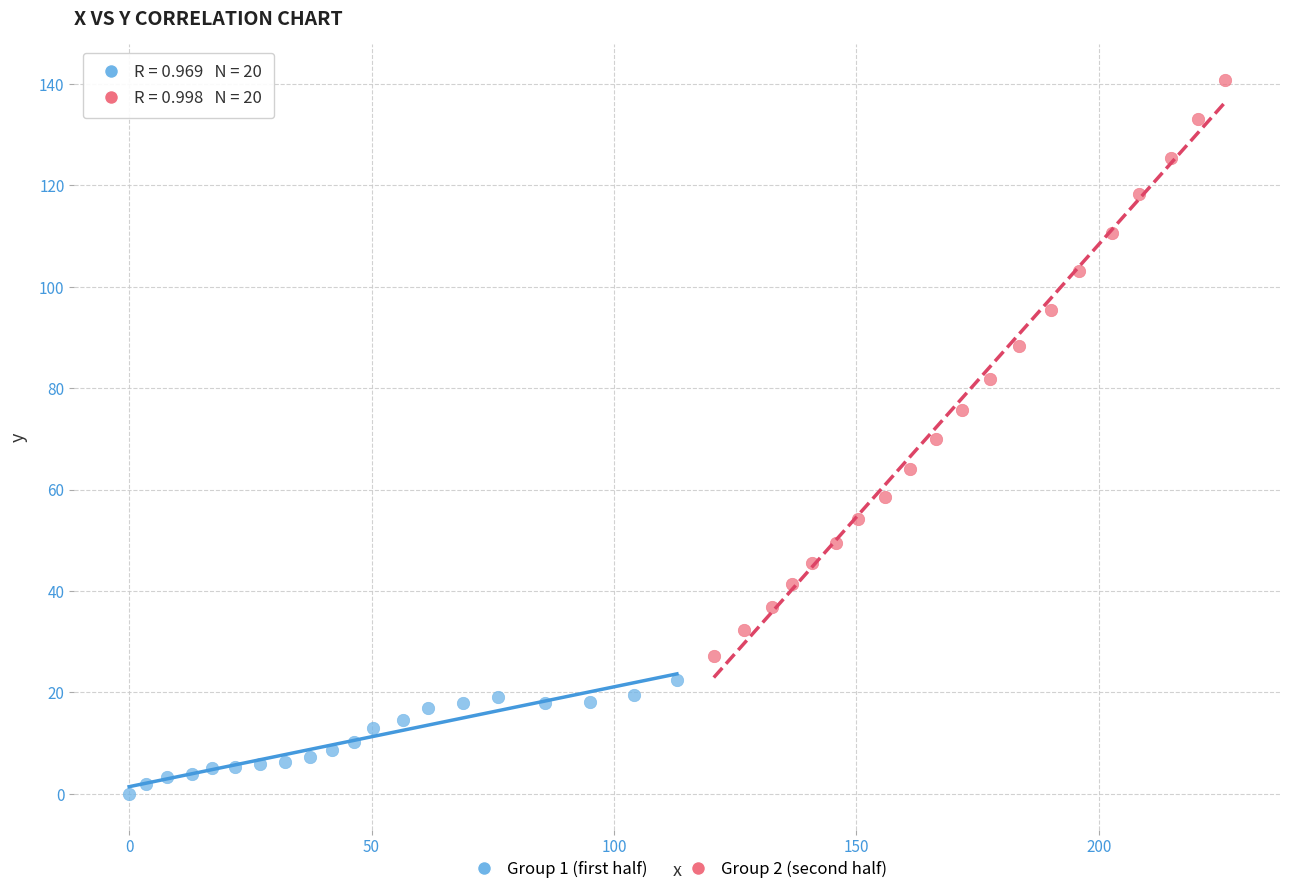

Which series contains the highest Y value?

Group 2 (second half)